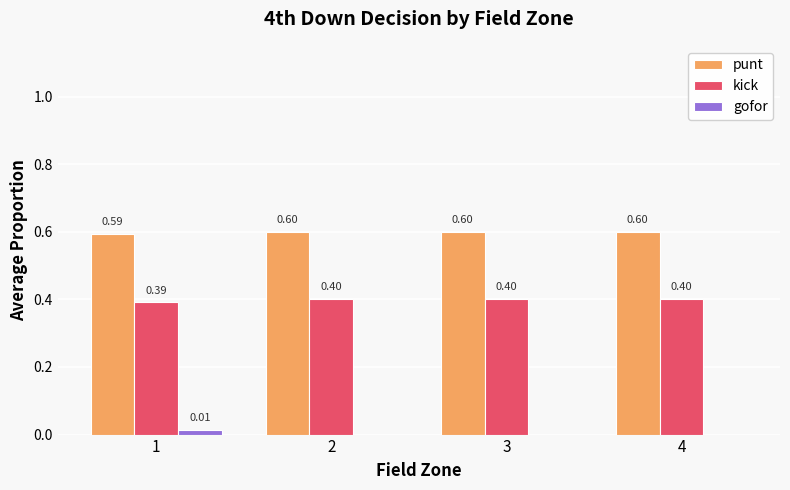

Does the chart contain stacked bars?

No